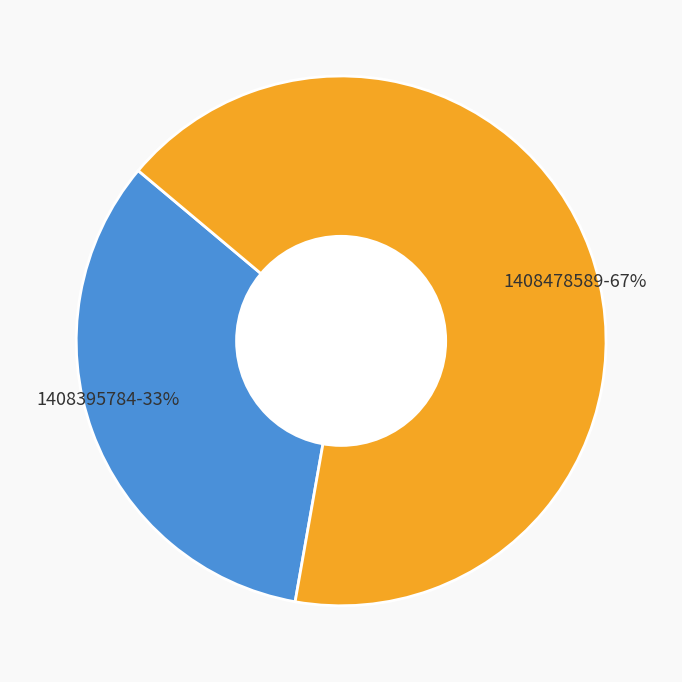

How many slices are in this pie chart?

2